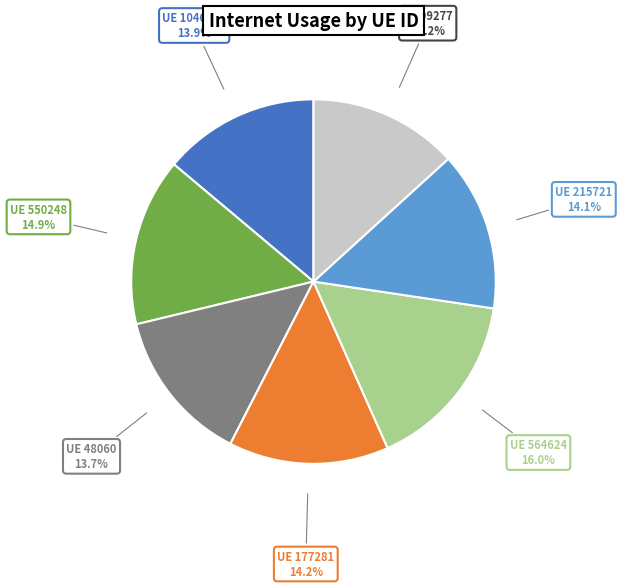

Is there any slice that represents more than half of the pie?

No